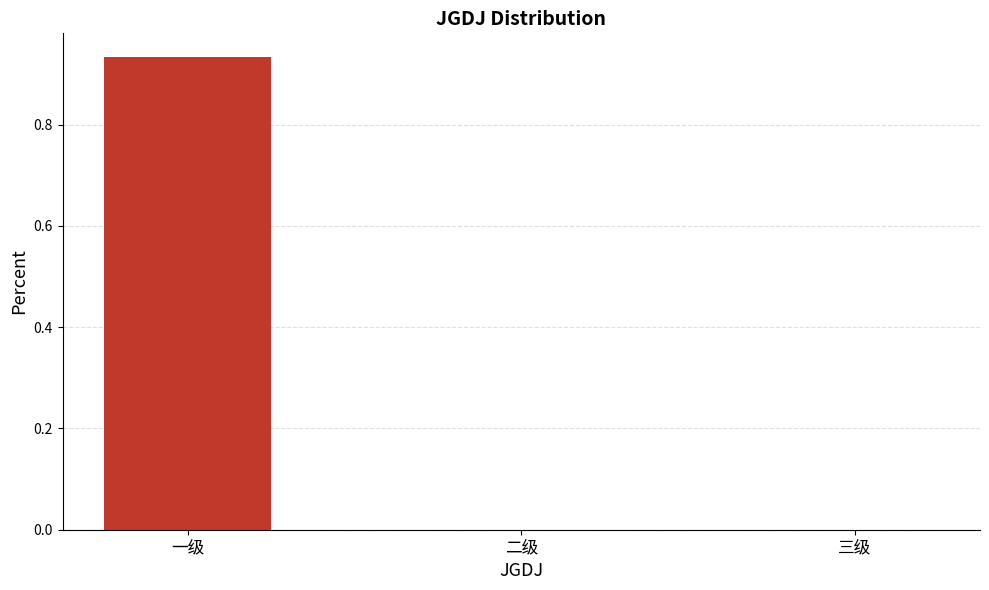

What is the change in value from 一级 to 三级?

-0.9